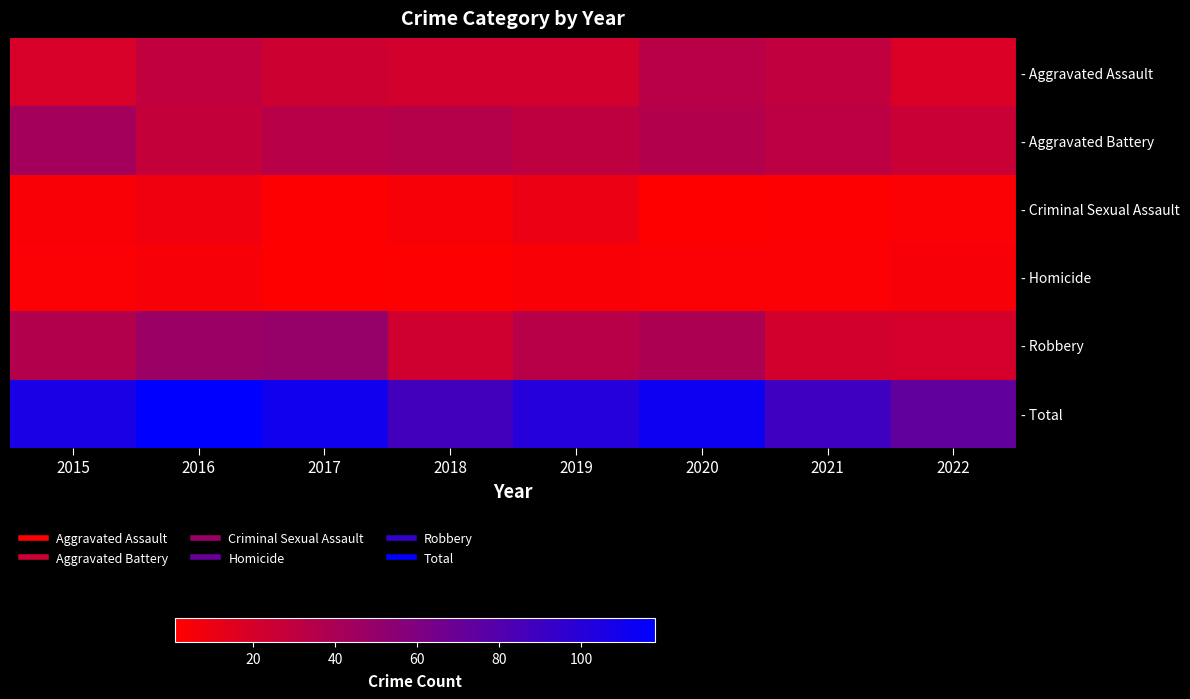

What is the difference between the highest and lowest values at 2022?

70